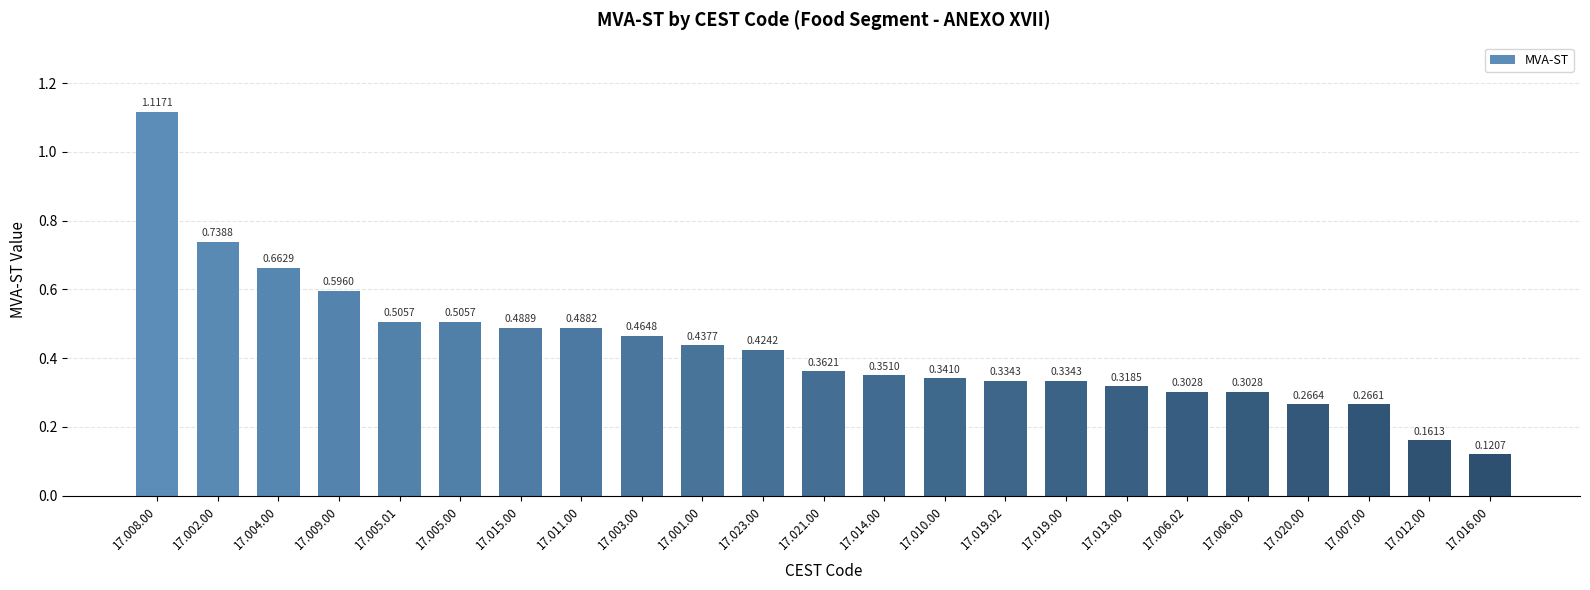

Which has a higher value, 17.014.00 or 17.009.00?

17.009.00